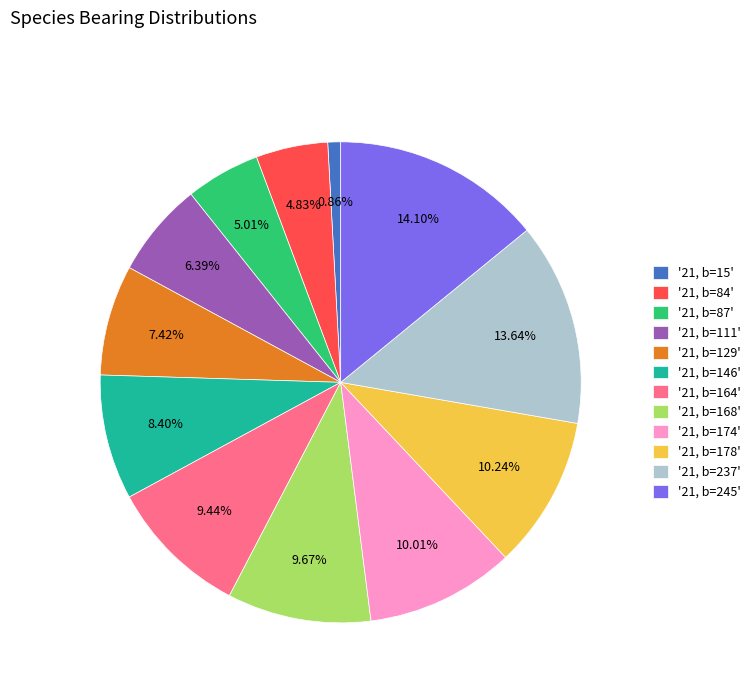

To the nearest percent, what is the average slice percentage?

8%